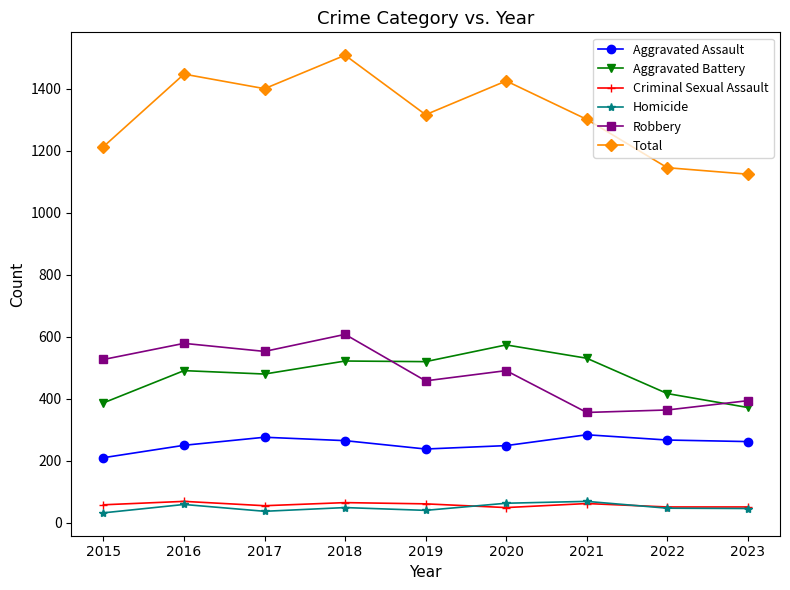

In Total, how many points are higher than both neighbors (excluding endpoints)?

3